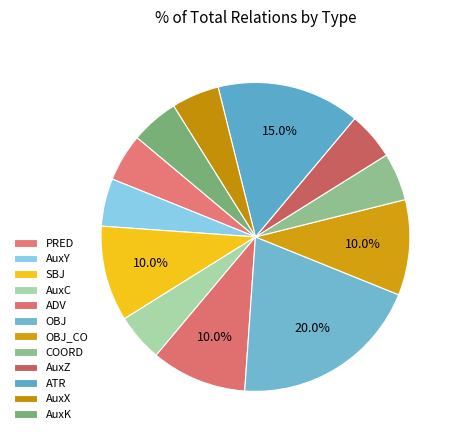

Is it true that COORD is 13% of the pie?

False